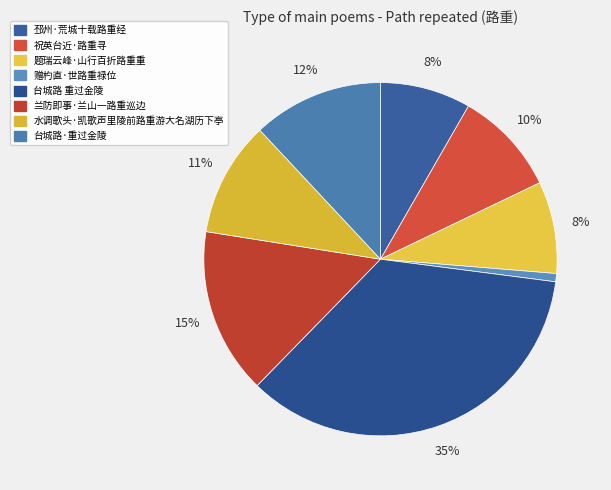

Rank the categories by value from lowest to highest.

赠杓直·世路重禄位, 邳州·荒城十载路重经, 题瑞云峰·山行百折路重重, 祝英台近·路重寻, 水调歌头·凯歌声里陵前路重游大名湖历下亭, 台城路·重过金陵, 兰防即事·兰山一路重巡边, 台城路 重过金陵